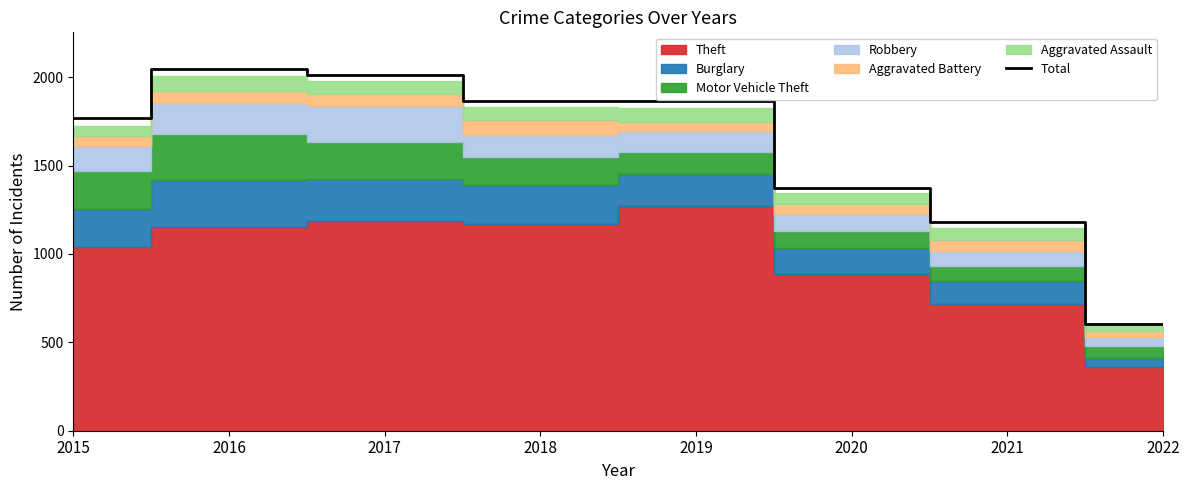

The value at 2016 is 3493. True or false?

False